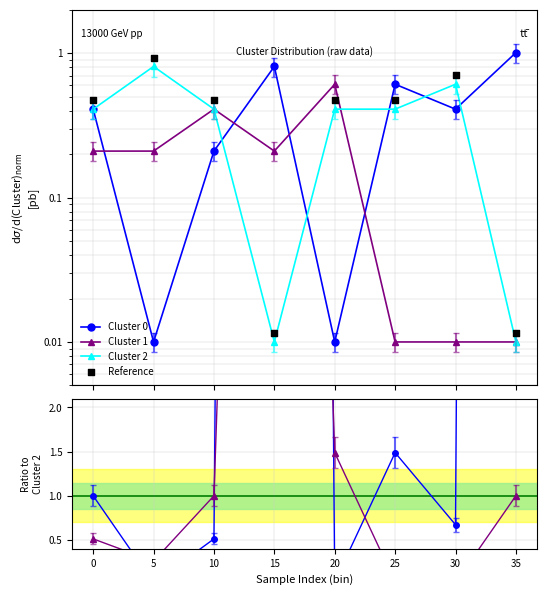

Which series has the largest Y range (max minus min)?

Cluster 0